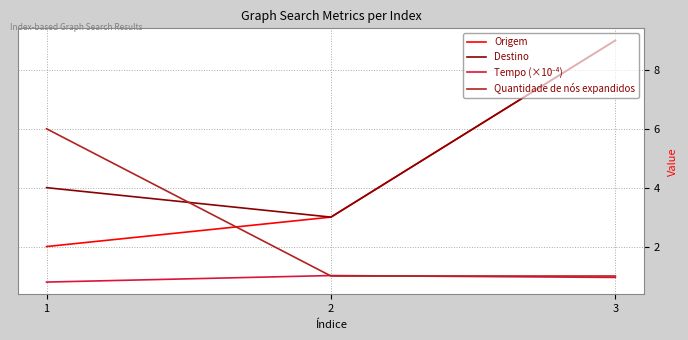

How many distinct data groups are displayed?

4